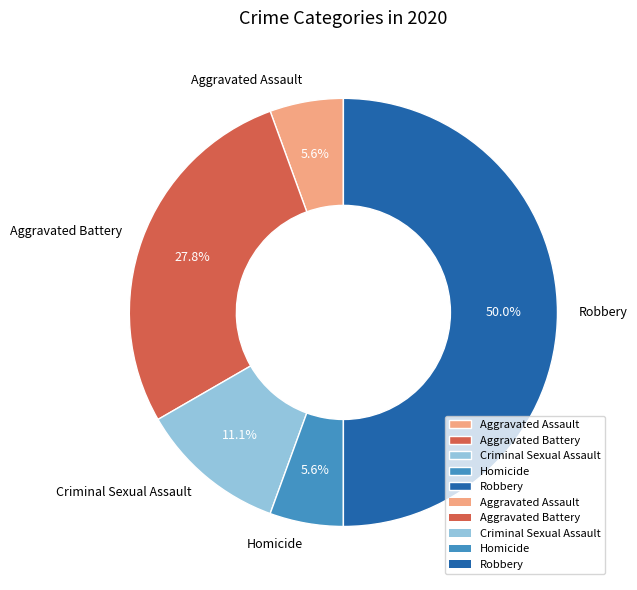

Does Homicide represent more than half of the total?

No